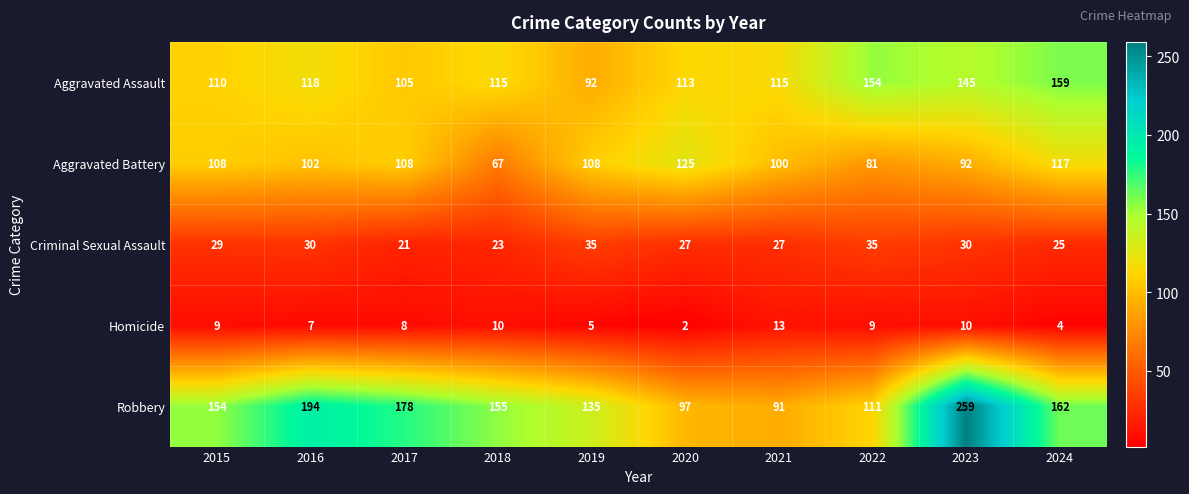

At which category is the sum across all series the highest?

2023